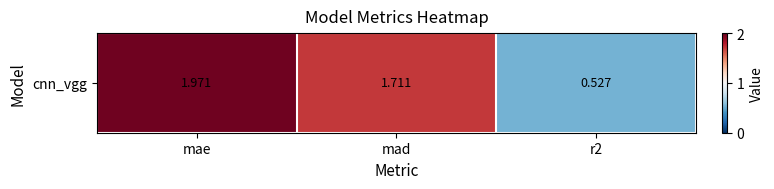

At which label does the data first exceed 1?

mae